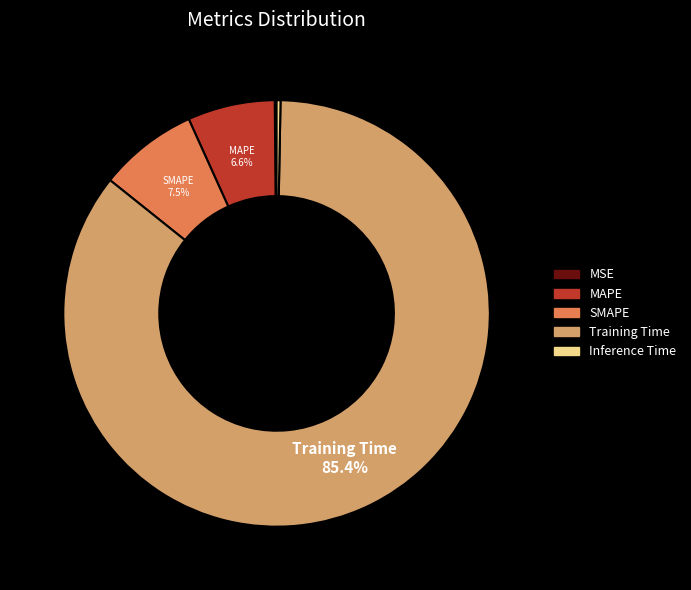

Which has a higher value, SMAPE or MAPE?

SMAPE